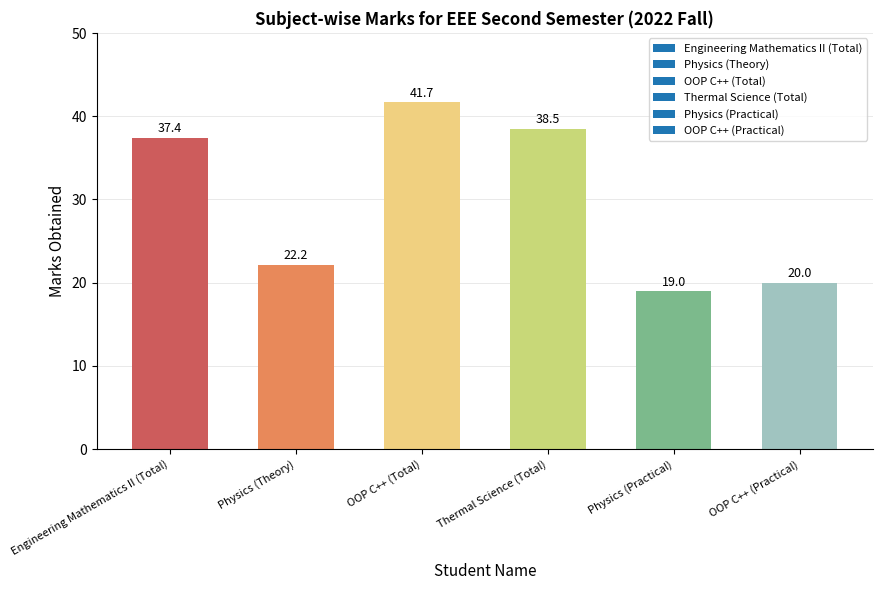

Reading left to right, list all the values displayed in this chart.

37.4	22.2	41.7	38.5	19.0	20.0